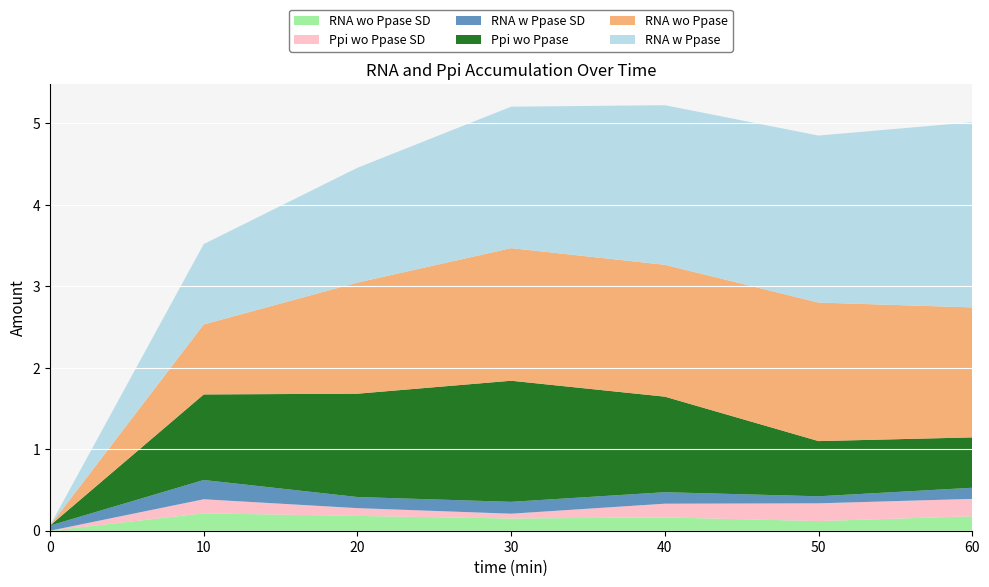

Reading right to left, list all the values displayed in this chart.

RNA wo Ppase: 1.6	1.7	1.6	1.6	1.4	0.9	0.0
RNA wo Ppase SD: 0.2	0.1	0.2	0.1	0.2	0.2	0.0
Ppi wo Ppase: 0.6	0.7	1.2	1.5	1.3	1.1	0.0
Ppi wo Ppase SD: 0.2	0.2	0.2	0.1	0.1	0.2	0.0
RNA w Ppase: 2.3	2.0	2.0	1.7	1.4	1.0	0.0
RNA w Ppase SD: 0.1	0.1	0.1	0.1	0.1	0.2	0.1